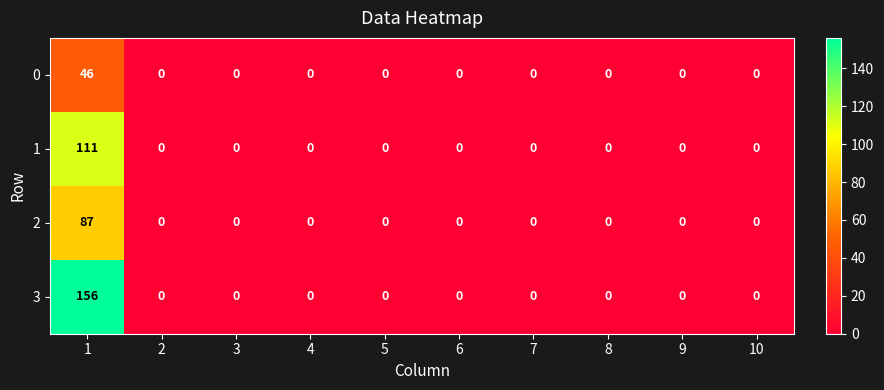

Rank the series by their average value, from lowest to highest.

0, 2, 1, 3